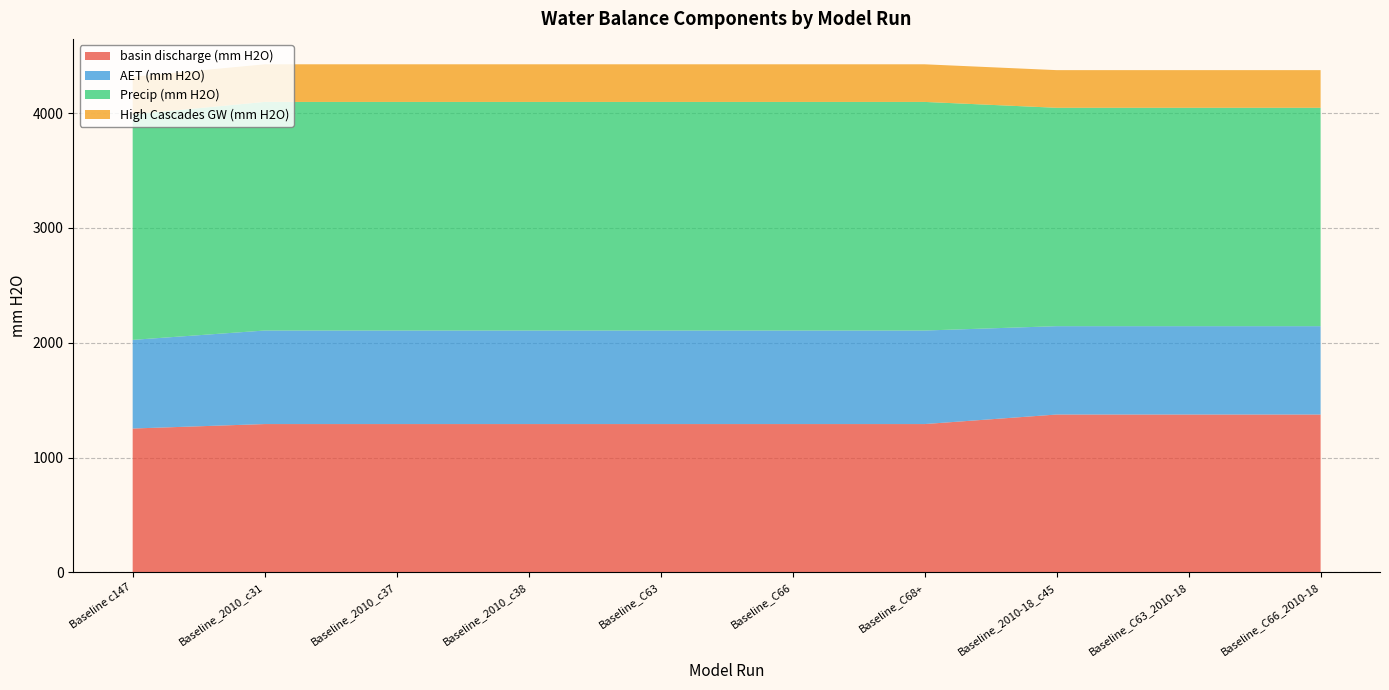

Reading left to right, extract all data points from this chart.

basin discharge (mm H2O): 1252.9	1291.8	1291.8	1291.8	1291.8	1291.8	1291.8	1374.8	1374.8	1374.8
AET (mm H2O): 771.8	814.4	814.4	814.4	814.4	814.4	814.4	769.3	769.3	769.3
Precip (mm H2O): 1963.5	1990.5	1990.5	1990.5	1990.5	1990.5	1990.5	1901.5	1901.5	1901.5
High Cascades GW (mm H2O): 327.6	327.6	327.6	327.6	327.6	327.6	327.6	327.8	327.8	327.8